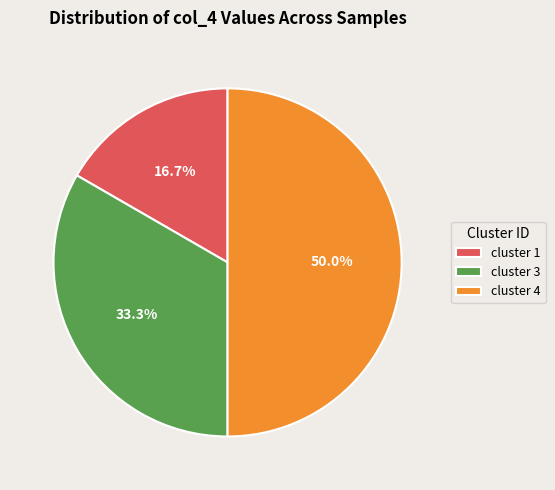

Between cluster 4 and cluster 1, which is larger?

cluster 4